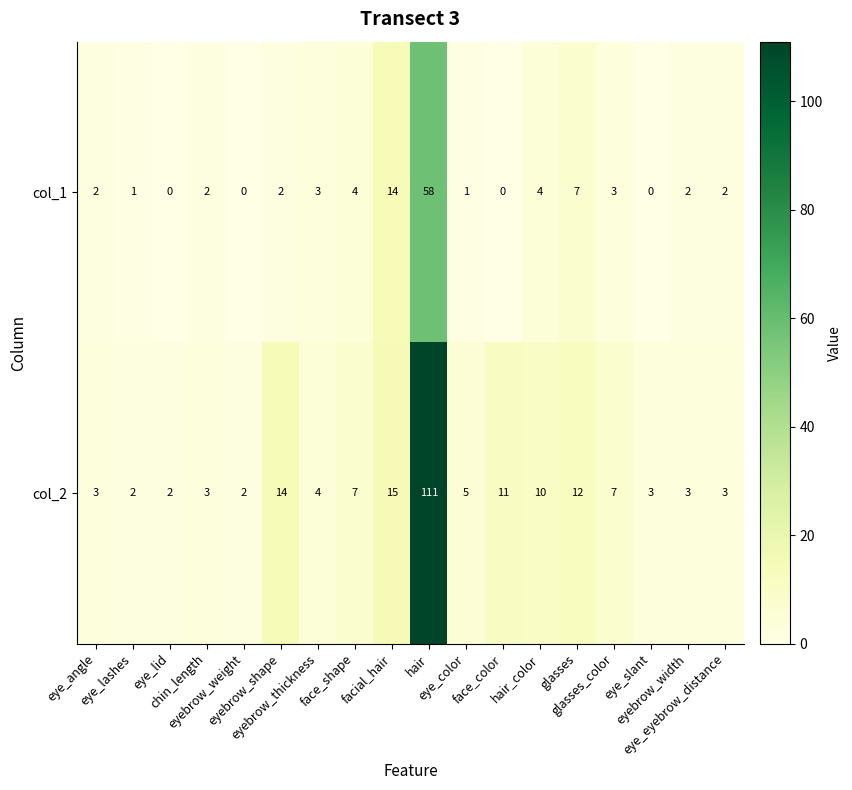

List the series in order of their overall mean, lowest first.

col_1, col_2